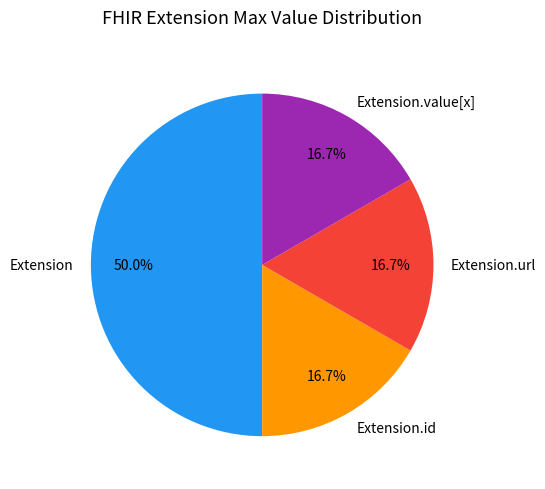

Combined, do Extension.url and Extension.id account for over 50%?

No